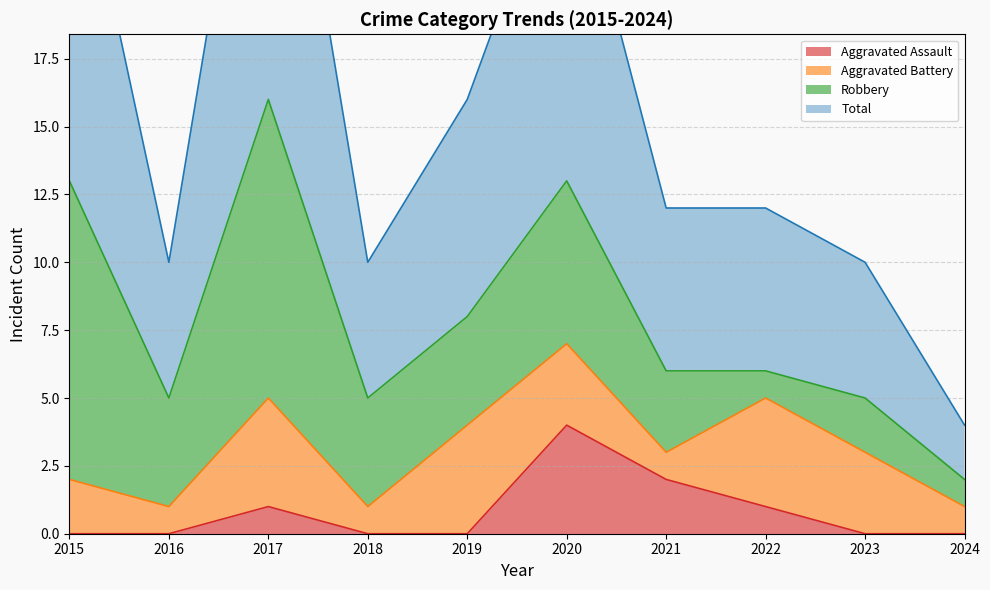

The Aggravated Assault series shows -3 at 2015. True or false?

False